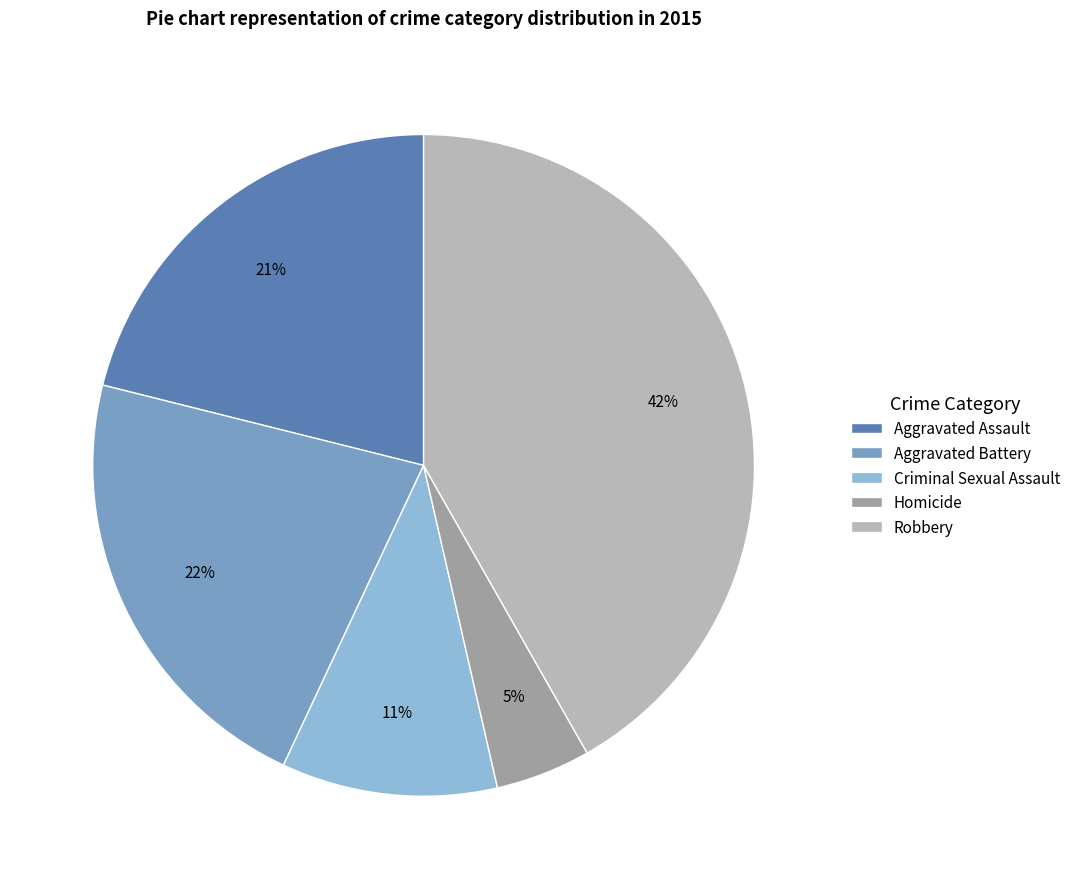

Does any single category account for the majority?

No